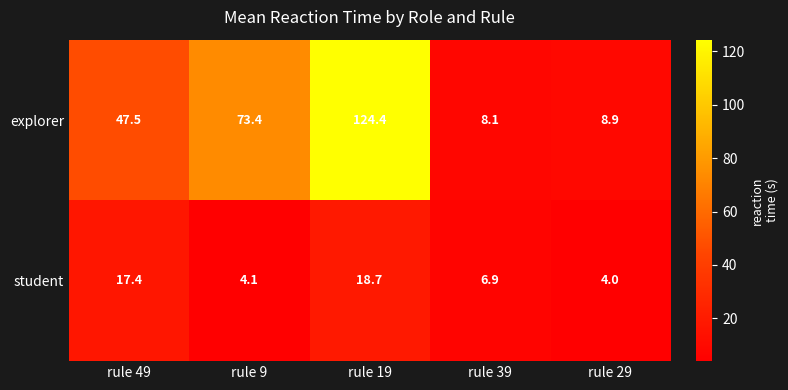

Reading left to right, what are all the values shown in this chart?

explorer: 47.5	73.4	124.4	8.1	8.9
student: 17.4	4.1	18.7	6.9	4.0